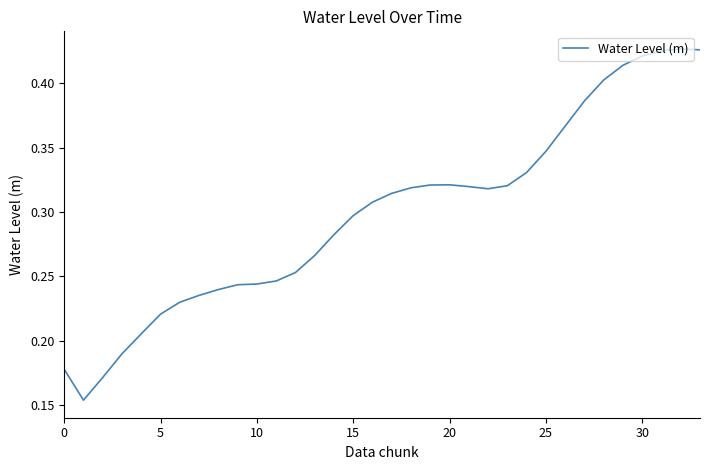

Is this an area chart (filled region under the line)?

No